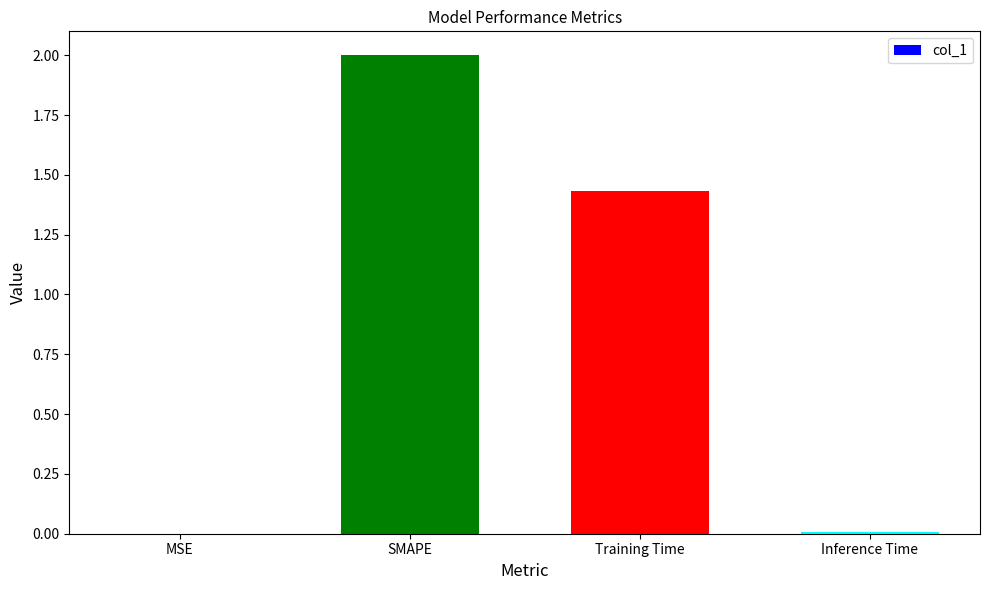

Which has a higher value, Inference Time or Training Time?

Training Time